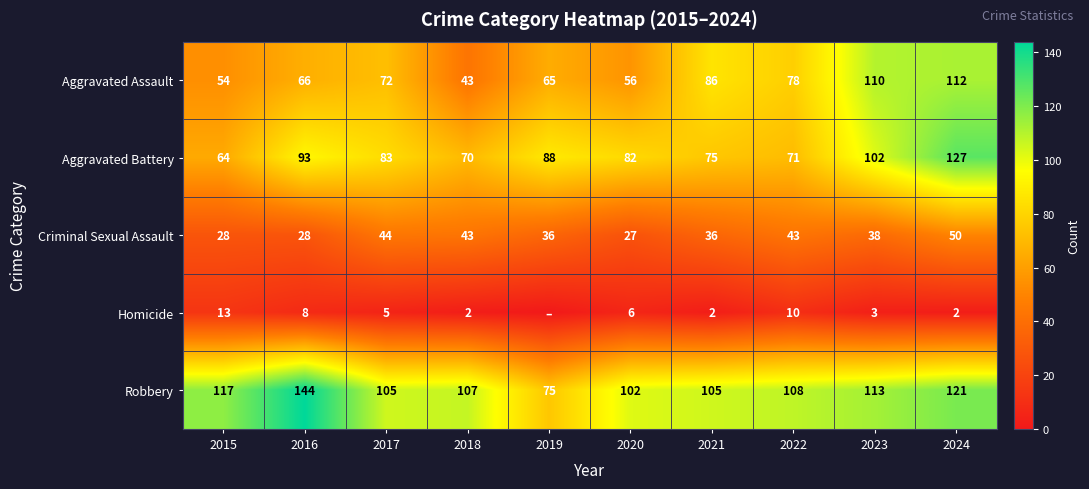

What is the lowest value of the Aggravated Battery series?

64